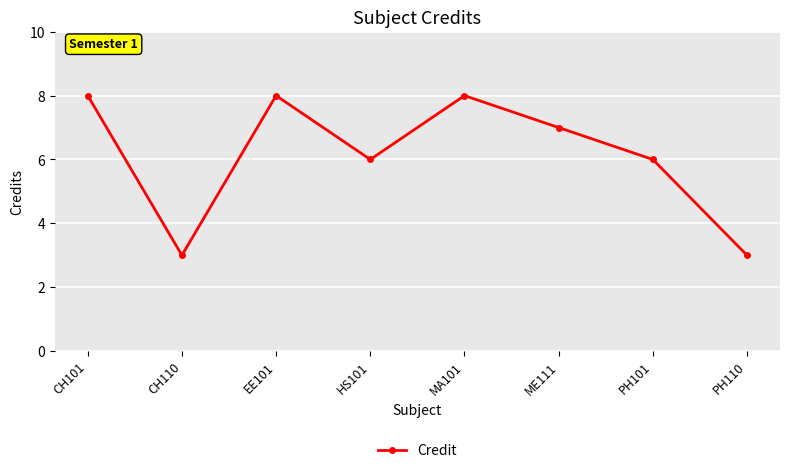

How many points are lower than both their immediate neighbors (excluding endpoints)?

2